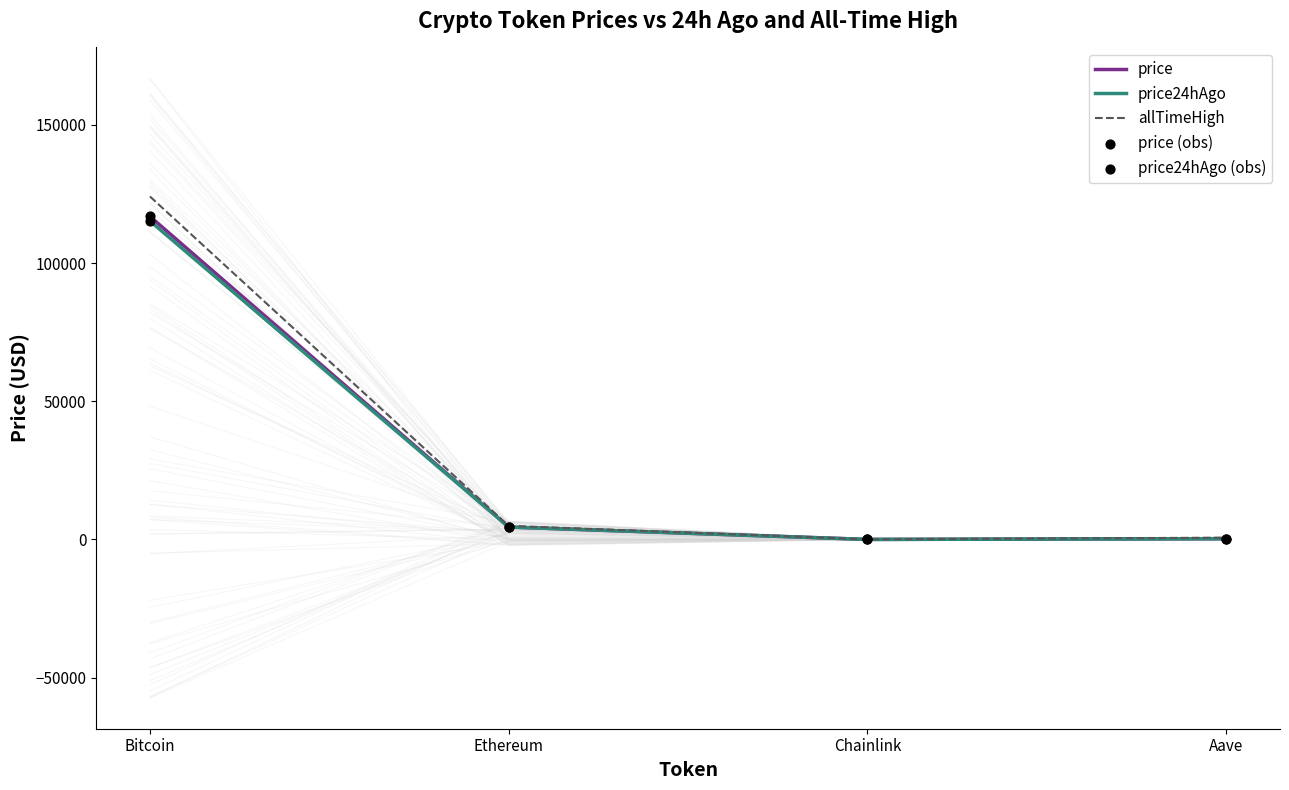

At which category is the sum across all series the highest?

Bitcoin